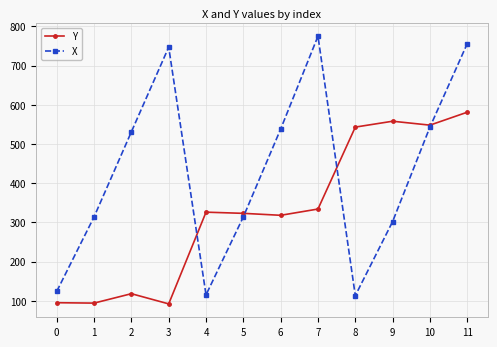

True or false: Y has more than 2 interior local peaks.

True